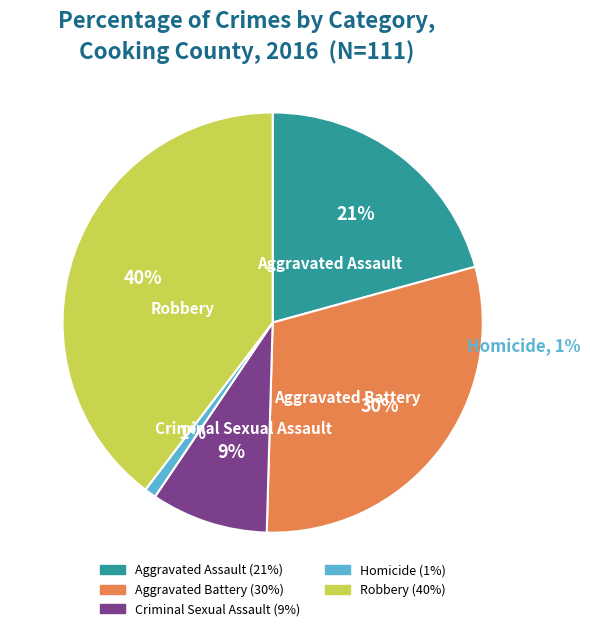

Do Robbery and Aggravated Battery together represent more than half of the pie?

Yes